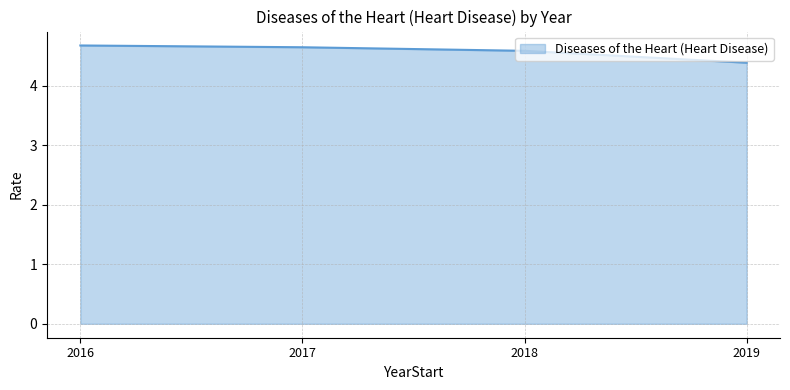

What is the sum of all values?

18.3